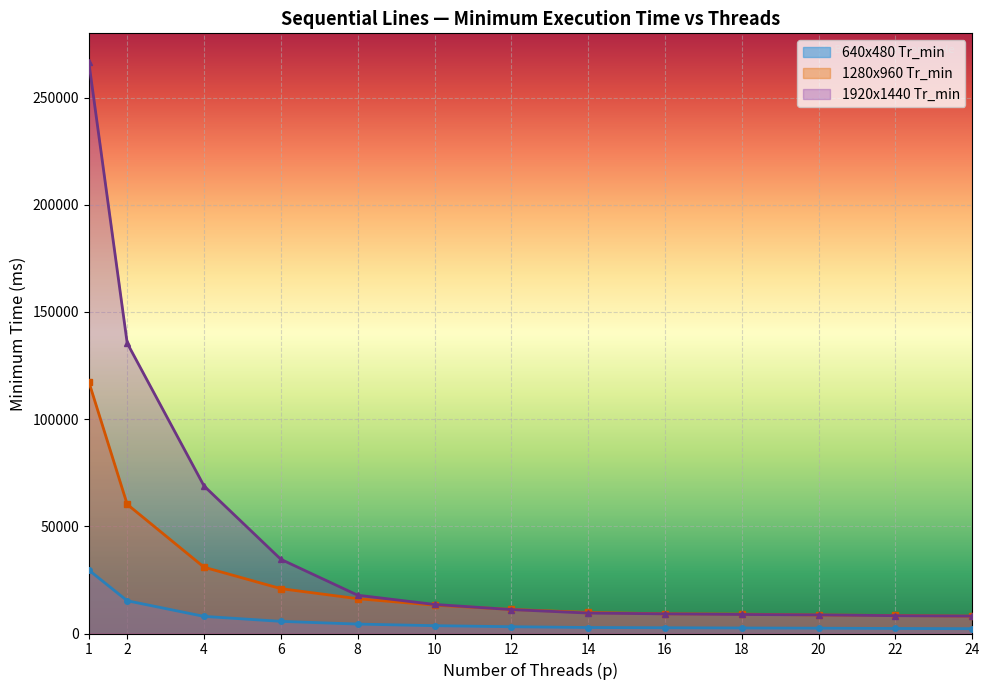

True or false: 1280x960 Tr_min and 1920x1440 Tr_min cross at least once.

True